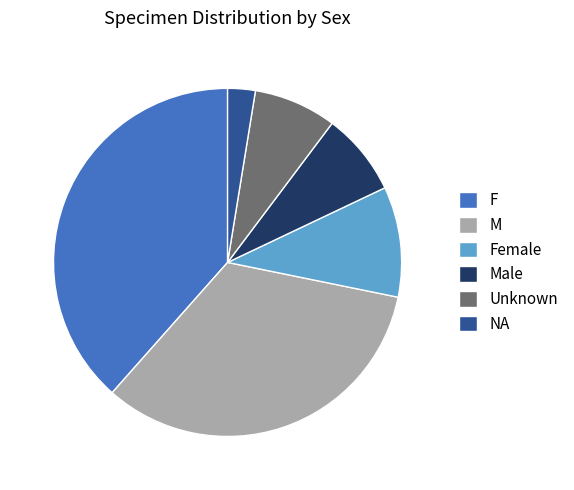

Is NA the majority of the pie?

No